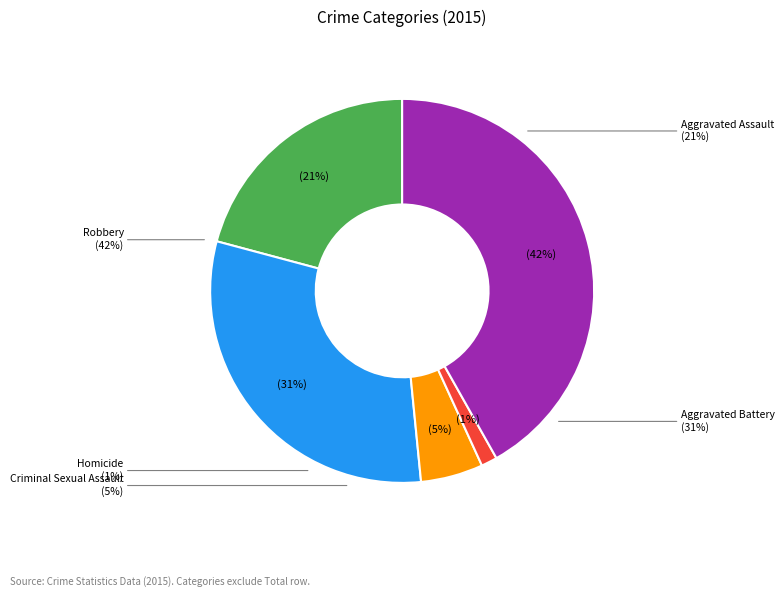

To the nearest percent, what is the combined percentage of Robbery and Aggravated Battery?

73%